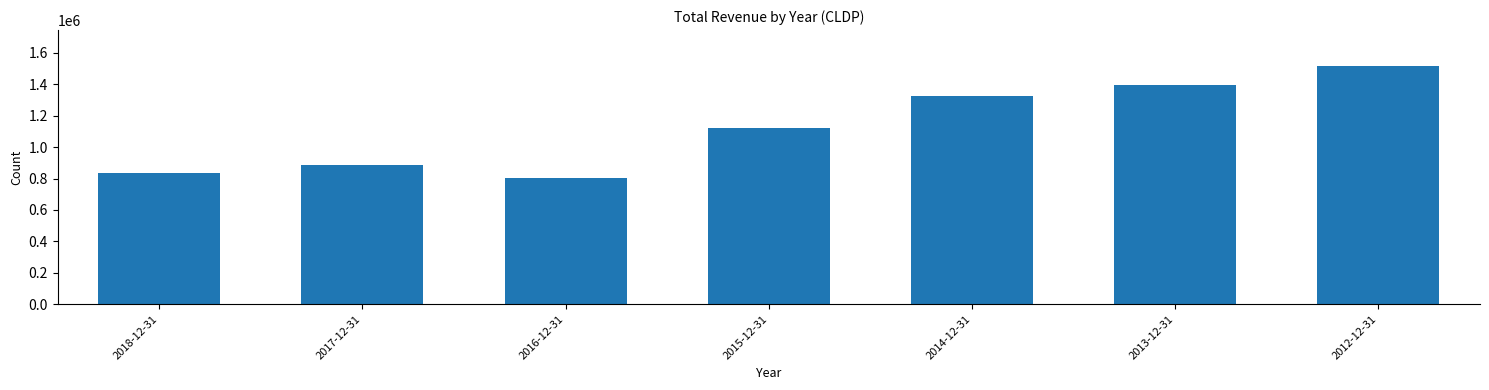

Reading left to right, list all the values displayed in this chart.

2018-12-31=832400	2017-12-31=887700	2016-12-31=800400	2015-12-31=1124100	2014-12-31=1324000	2013-12-31=1396100	2012-12-31=1516800